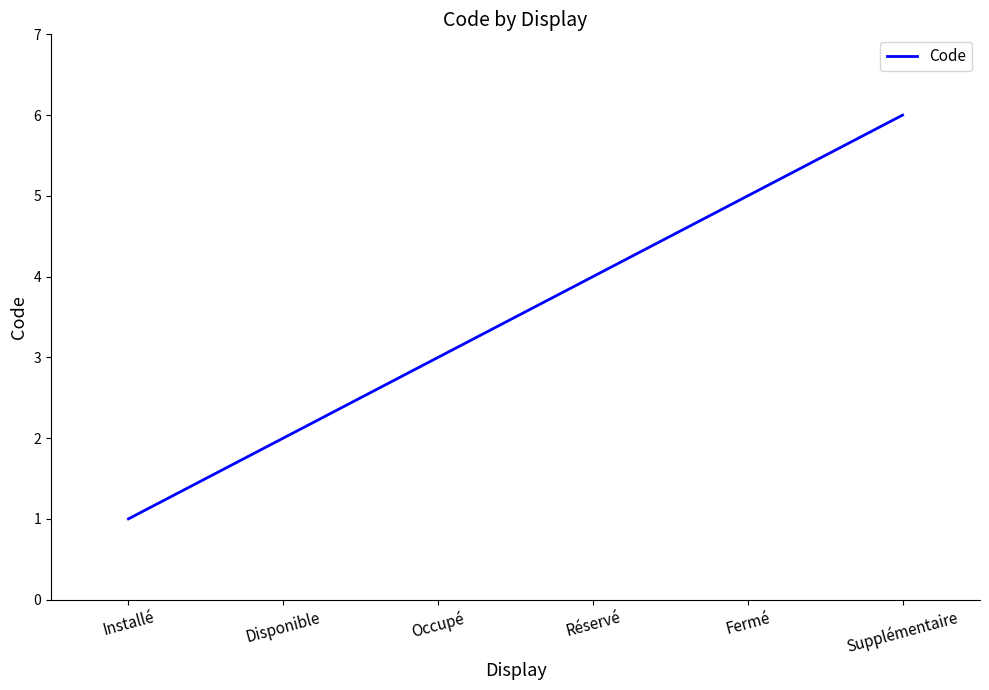

Reading right to left, what are all the values shown in this chart?

6	5	4	3	2	1